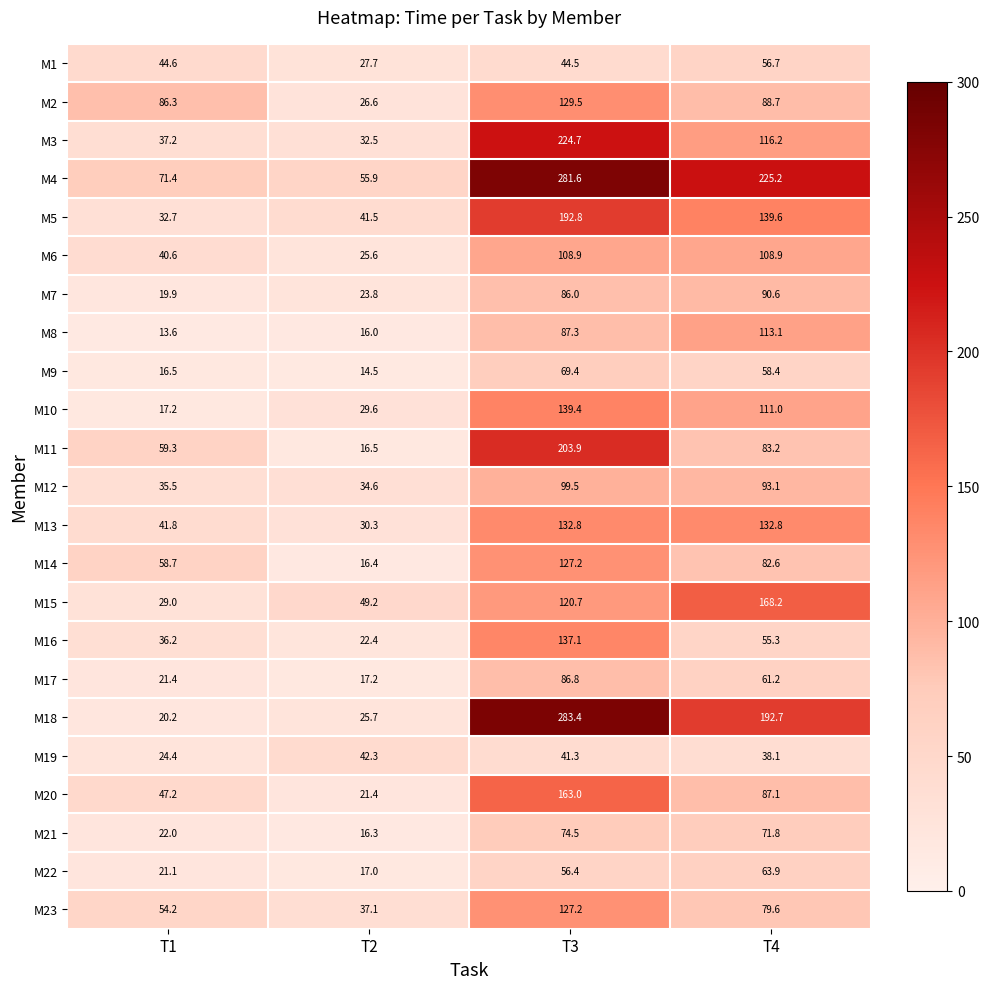

Which series has the largest range (max minus min)?

M18